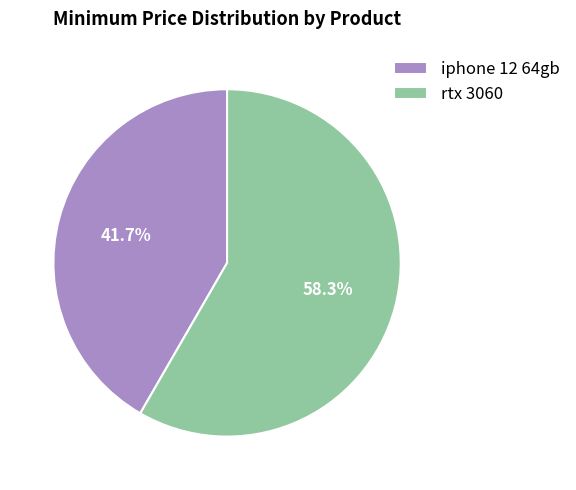

Count the number of slices in the pie.

2